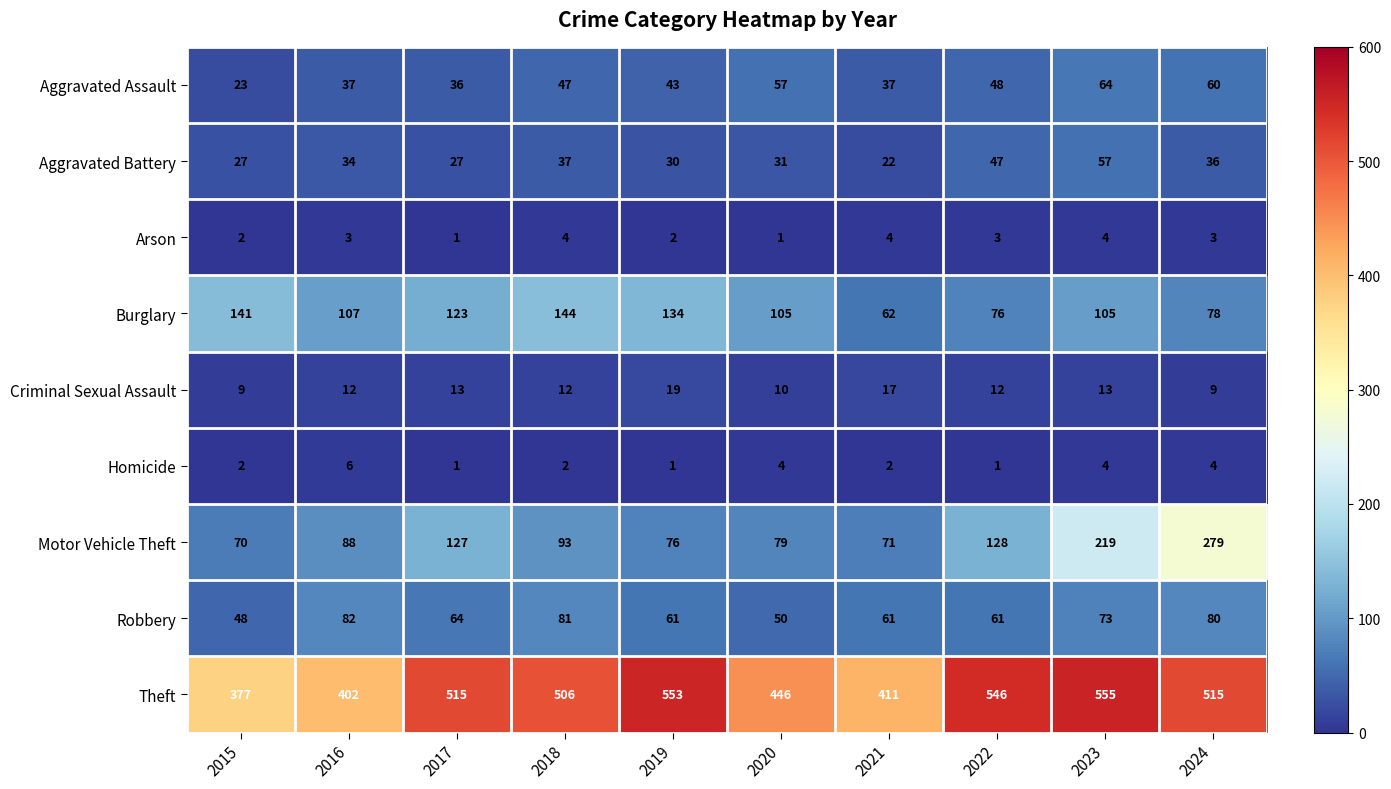

The Aggravated Assault series shows 48 at 2022. True or false?

True